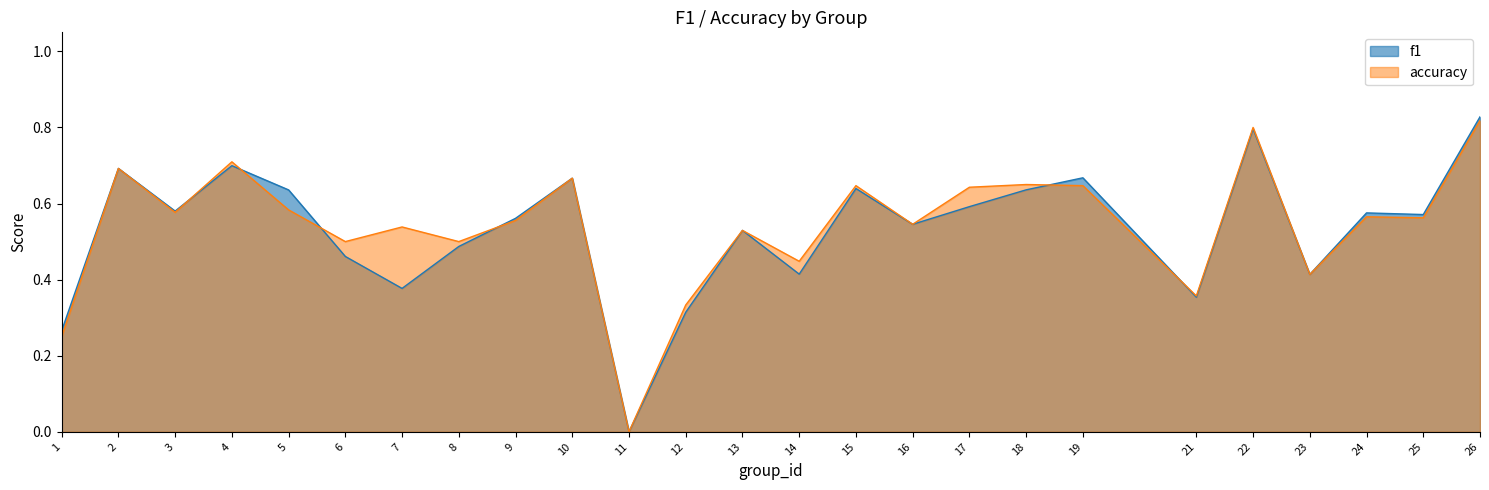

What is the sum of the accuracy values at 11 and 17?

0.6